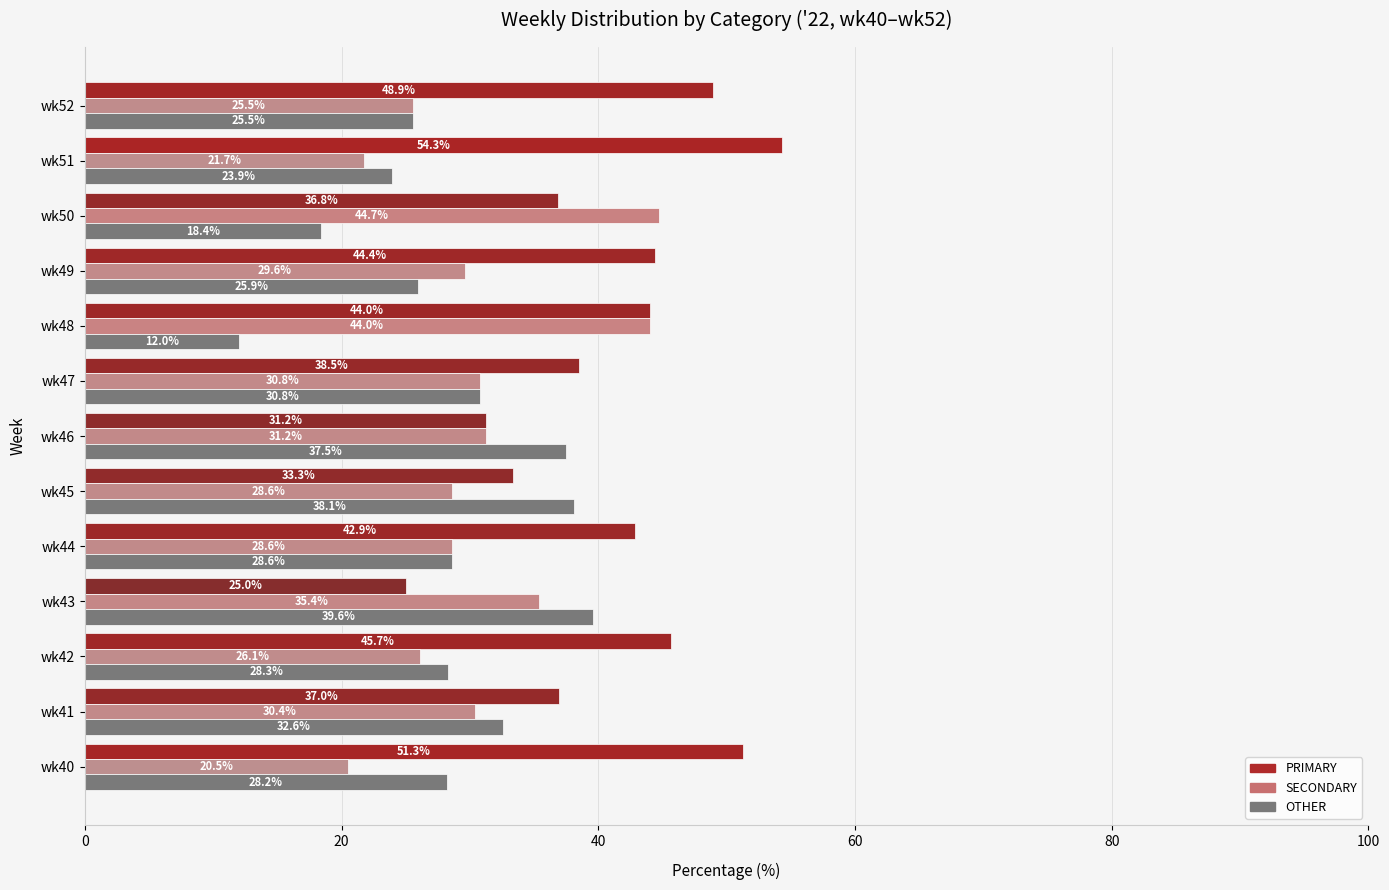

Rank the series by their average value, from highest to lowest.

PRIMARY, SECONDARY, OTHER